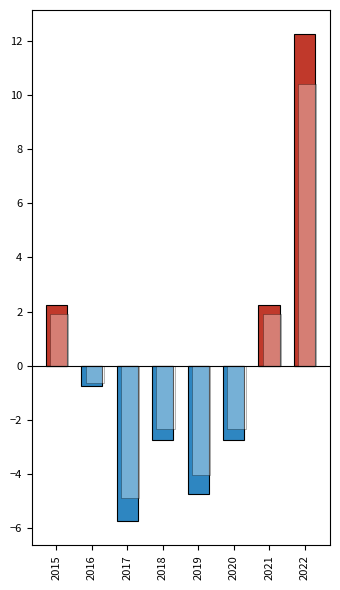

At which category is the sum across all series the highest?

2022